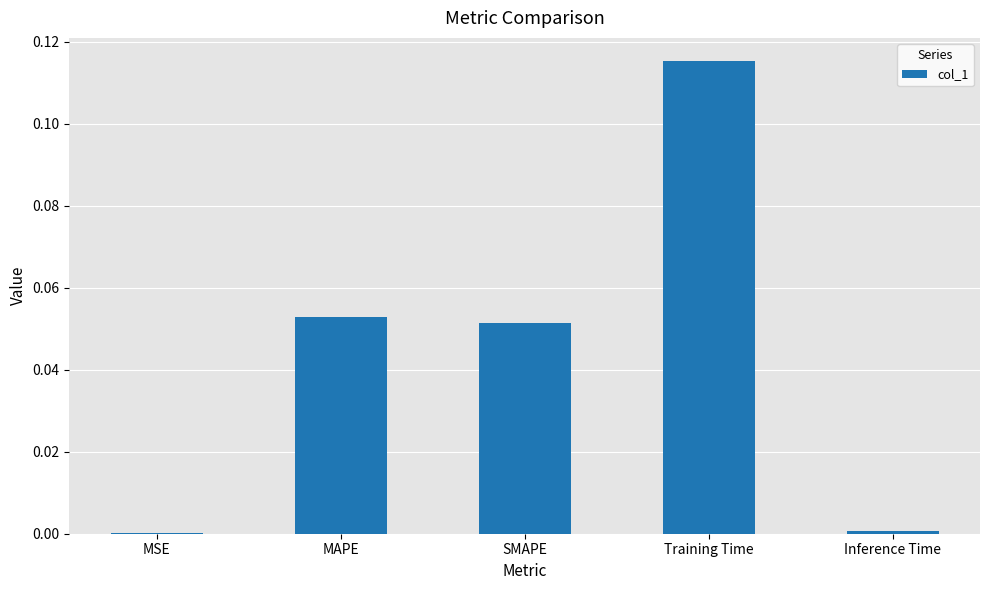

Between SMAPE and Training Time, which is larger?

Training Time